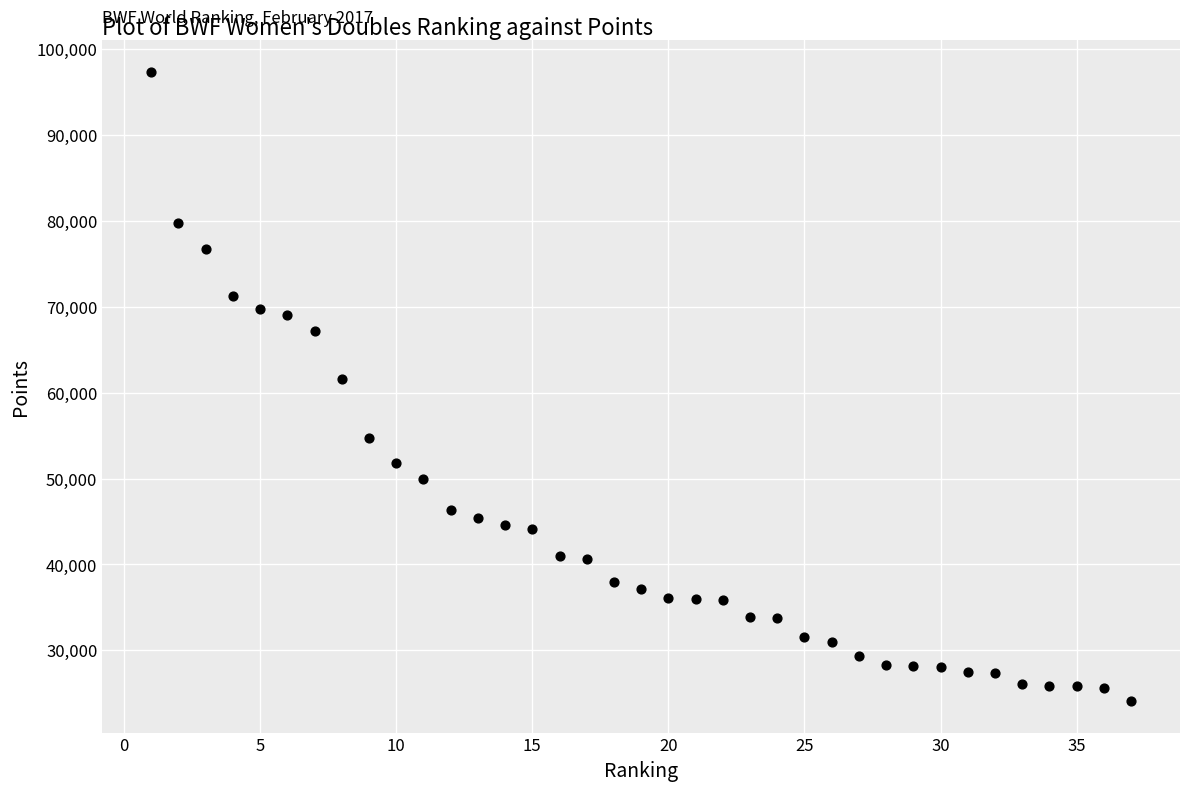

What is the range of Y values (max minus min)?

73244.4